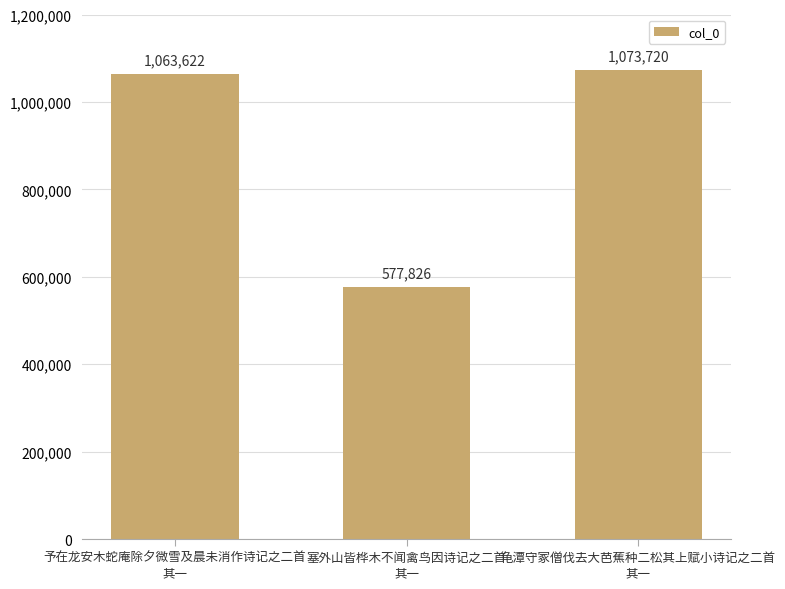

What is the ratio of the value at 塞外山皆桦木不闻禽鸟因诗记之二首
其一 to the value at 予在龙安木蛇庵除夕微雪及晨未消作诗记之二首
其一?

0.5